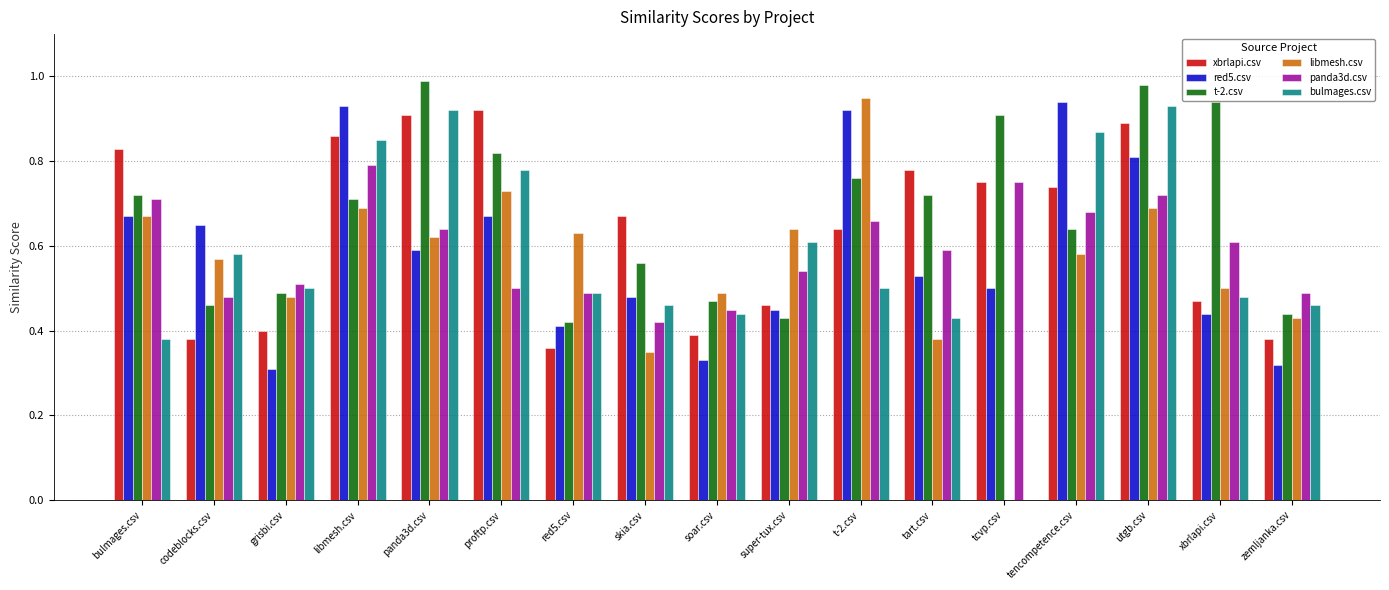

At which category is the sum across all series the highest?

utgb.csv